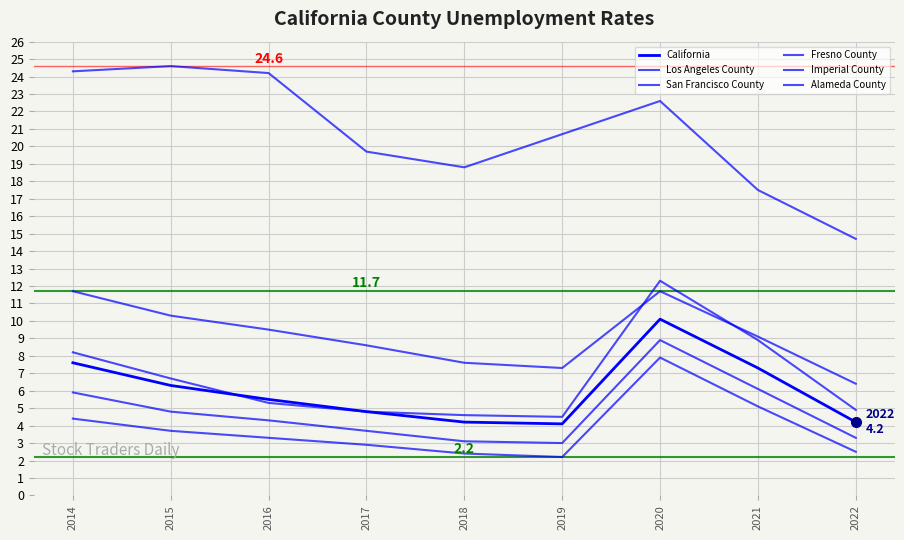

What is the difference between the second highest and minimum values in the Alameda County series?

3.1